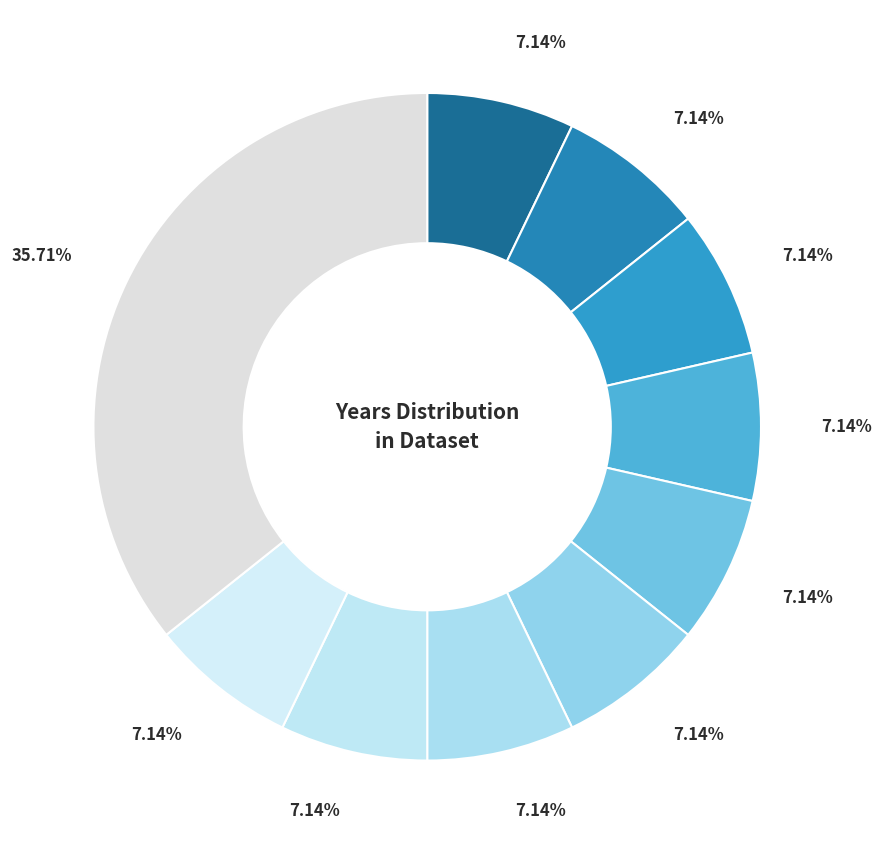

How many segments does this pie chart have?

10